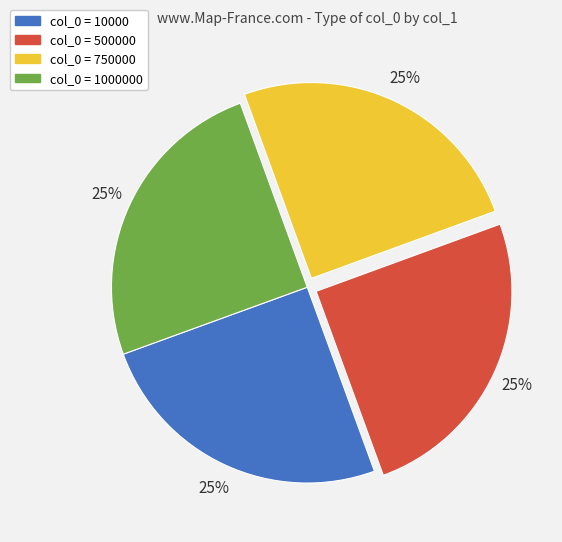

To the nearest percent, what is the average slice percentage?

25%